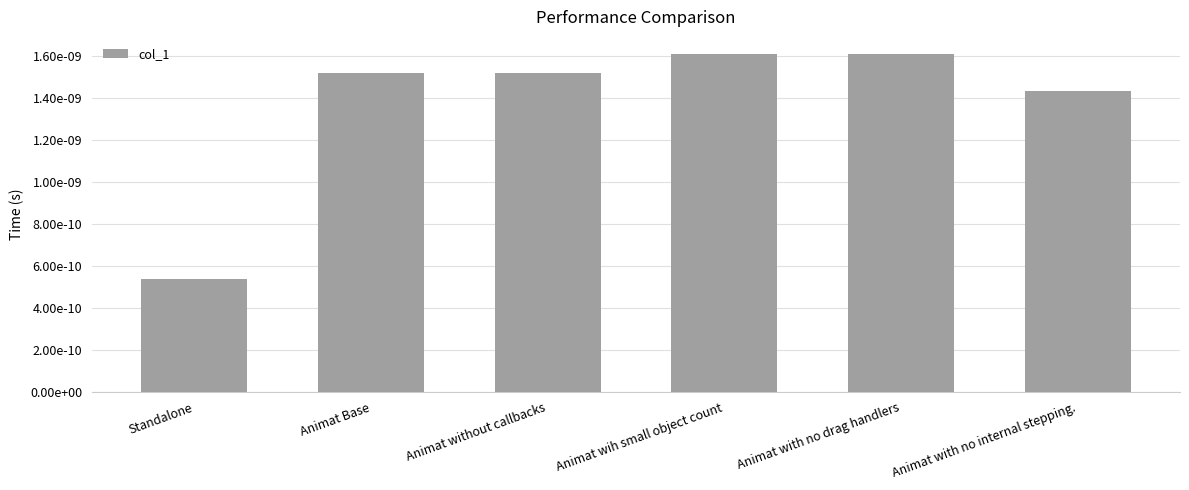

What is the label of the 5th bar from the right?

Animat Base